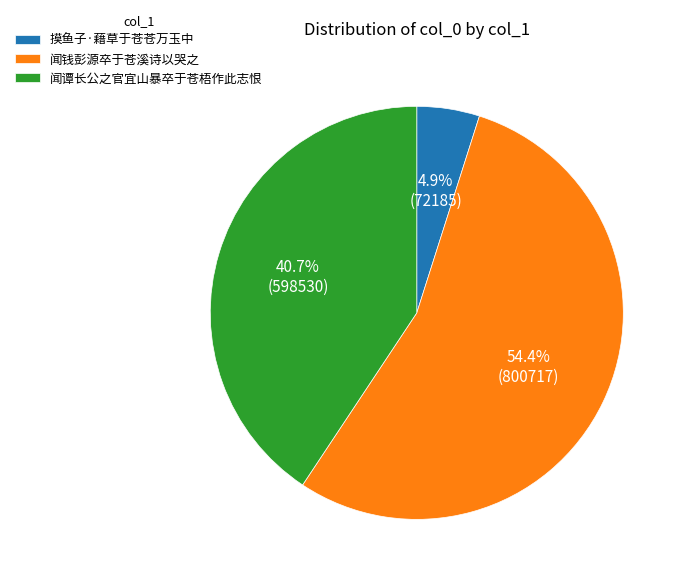

Approximately how many times larger is the value at 闻钱彭源卒于苍溪诗以哭之 compared to 闻谭长公之官宜山暴卒于苍梧作此志恨?

1.3